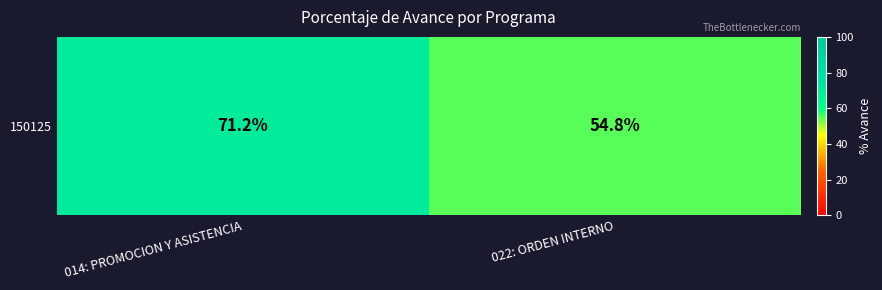

Is it true that the value at 014: PROMOCION Y ASISTENCIA is 97.2?

False